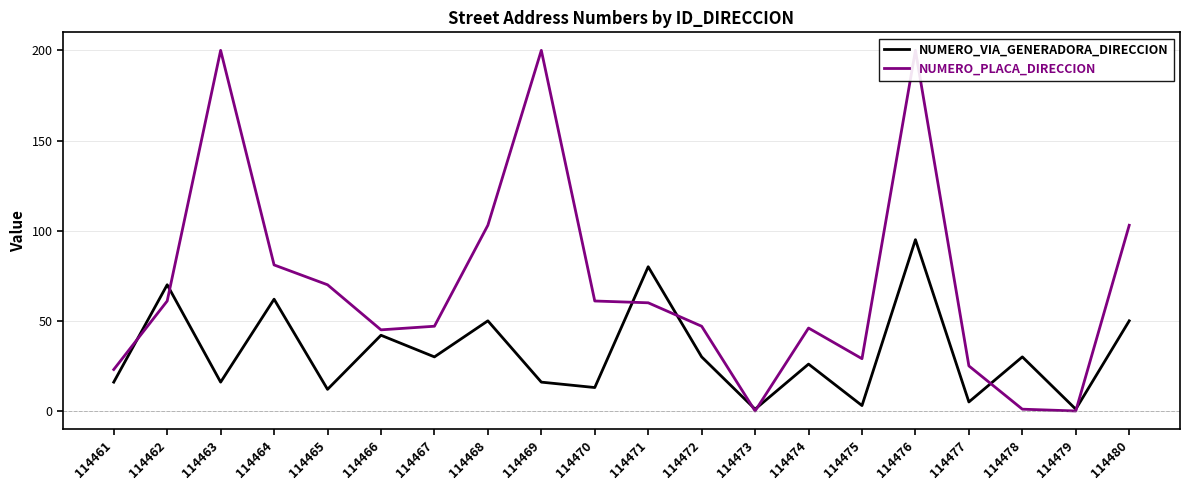

In NUMERO_PLACA_DIRECCION, how many points are higher than both neighbors (excluding endpoints)?

4